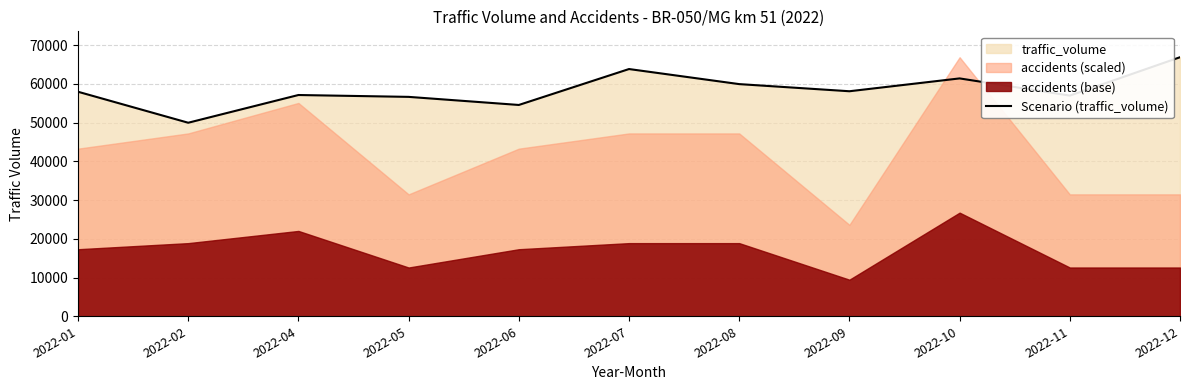

How many values are below 57977?

5